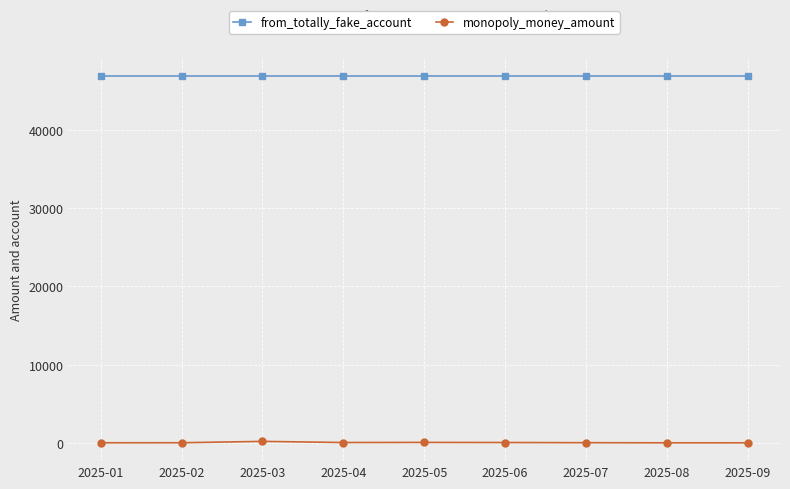

What are all the series names shown in the legend?

from_totally_fake_account, monopoly_money_amount